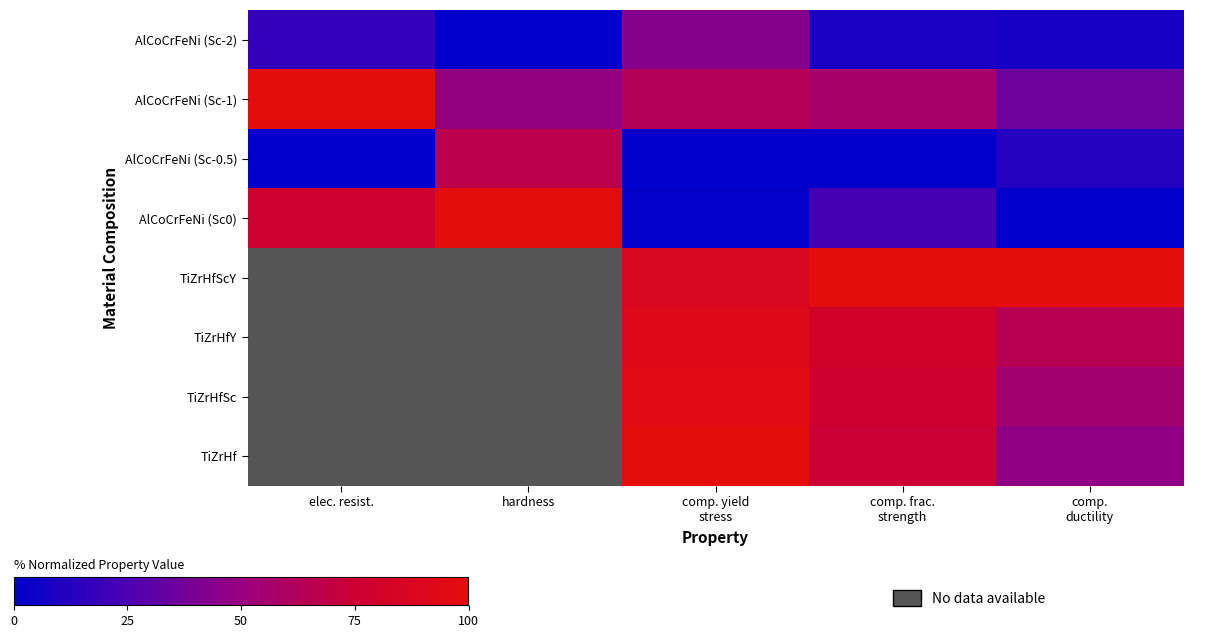

At which category is the sum across all series the highest?

comp. yield
stress